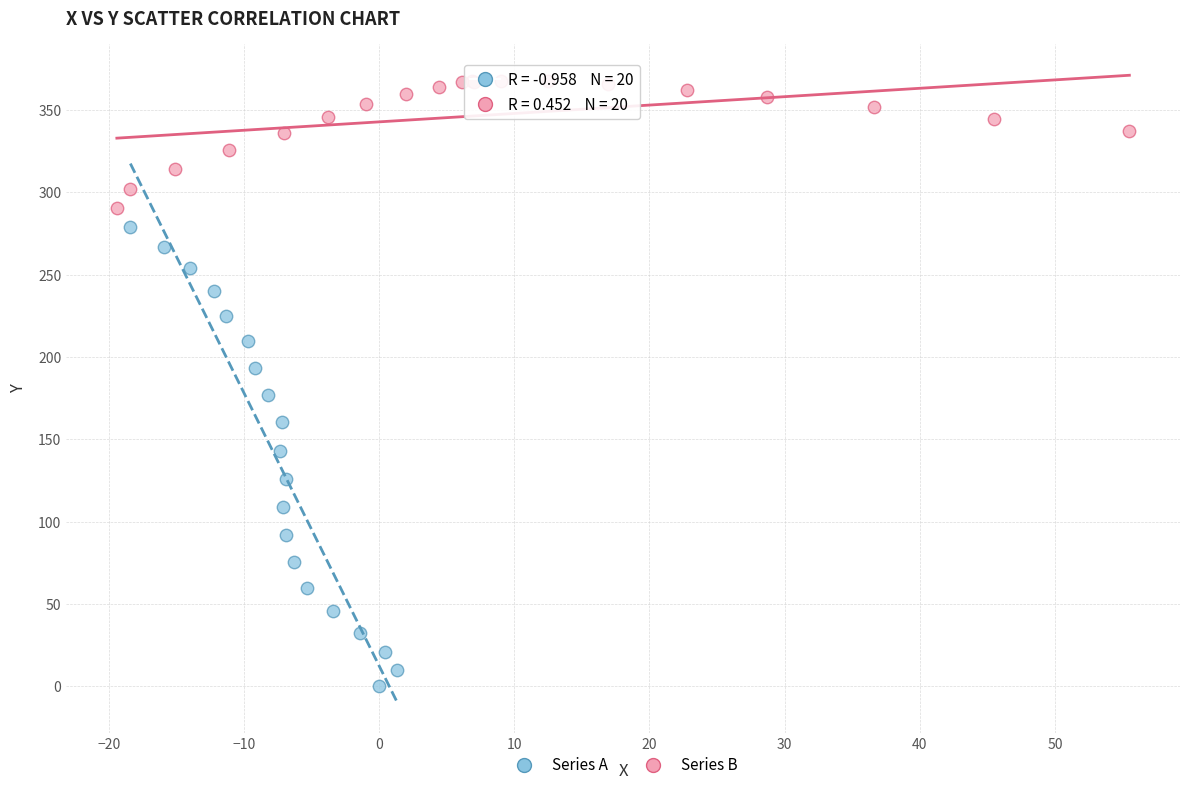

Which series reaches the maximum Y coordinate?

Series B